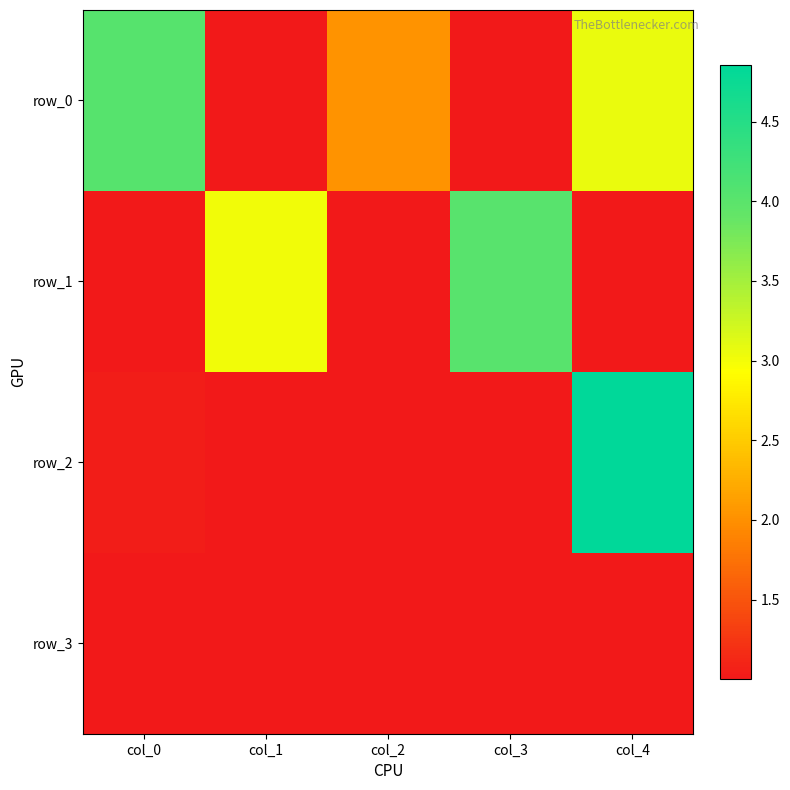

Between col_0 and col_3, which is larger?

col_0